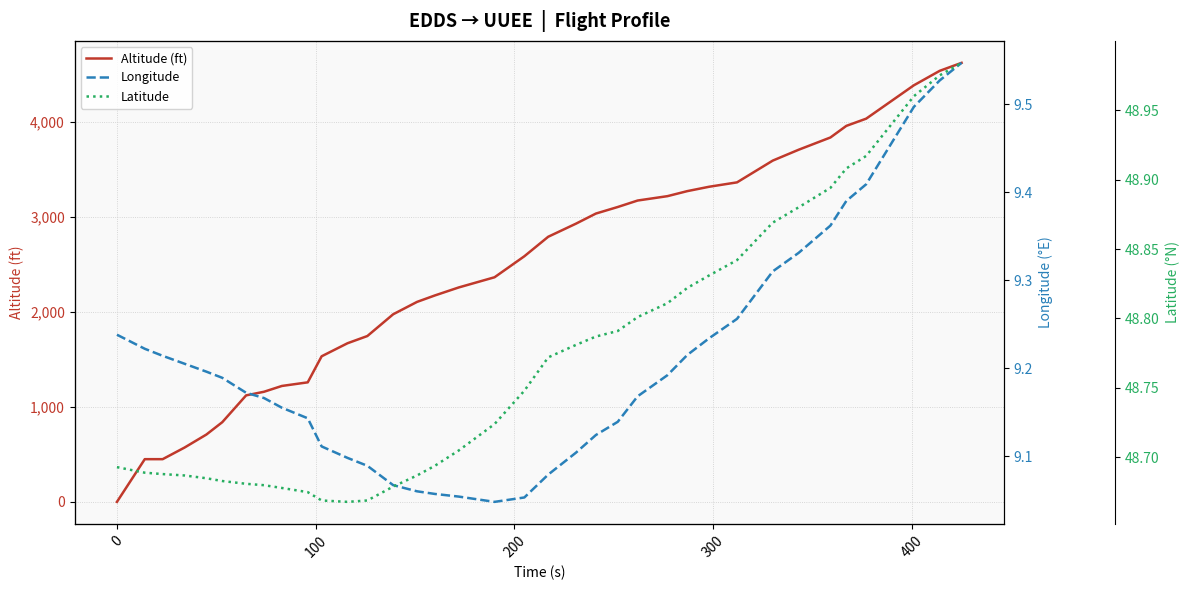

What is the maximum value for Altitude (ft)?

4617